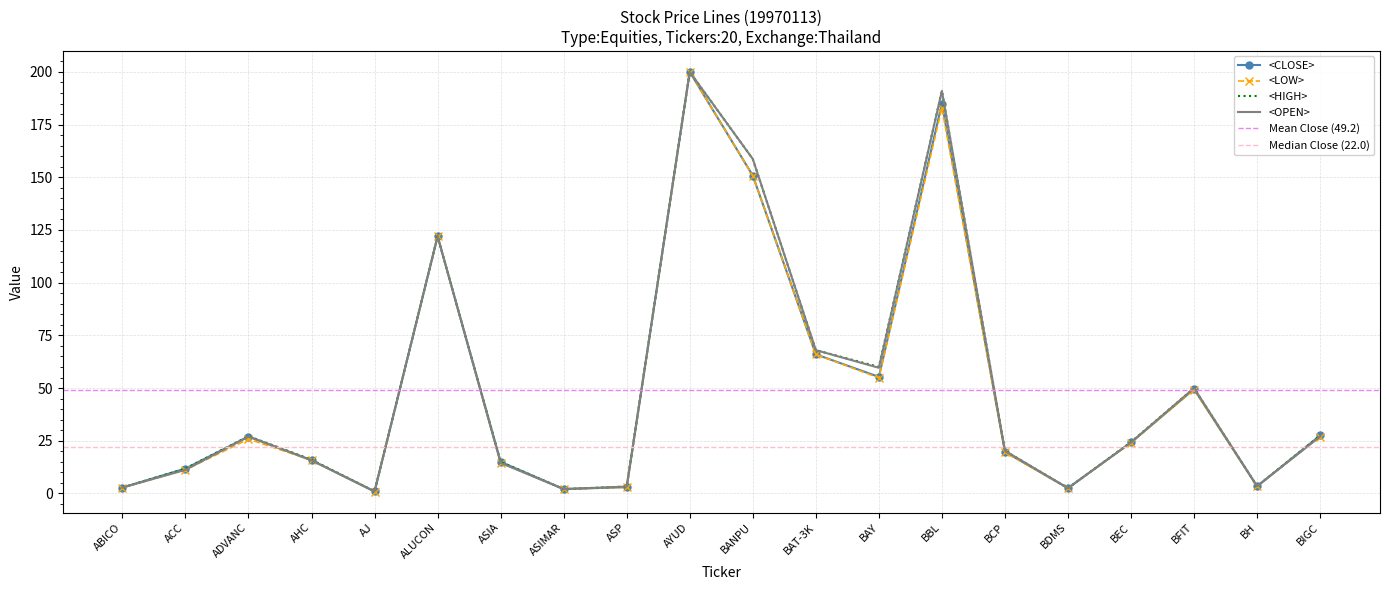

Reading left to right, transcribe all the data shown in this chart.

<LOW>: ABICO=2.7	ACC=11.2	ADVANC=25.8	AHC=15.8	AJ=0.9	ALUCON=122.0	ASIA=14.5	ASIMAR=2.1	ASP=2.9	AYUD=200.0	BANPU=150.8	BAT-3K=66.0	BAY=54.9	BBL=183.0	BCP=19.5	BDMS=2.5	BEC=24.0	BFIT=49.2	BH=3.4	BIGC=27.0
<CLOSE>: ABICO=2.8	ACC=11.8	ADVANC=27.0	AHC=15.8	AJ=1.0	ALUCON=122.0	ASIA=15.0	ASIMAR=2.1	ASP=3.0	AYUD=200.0	BANPU=150.8	BAT-3K=66.0	BAY=55.3	BBL=185.0	BCP=19.8	BDMS=2.5	BEC=24.2	BFIT=49.5	BH=3.4	BIGC=27.5
<OPEN>: ABICO=2.8	ACC=11.2	ADVANC=27.0	AHC=15.8	AJ=0.9	ALUCON=122.0	ASIA=14.5	ASIMAR=2.1	ASP=3.3	AYUD=200.0	BANPU=158.7	BAT-3K=68.0	BAY=59.6	BBL=191.0	BCP=20.2	BDMS=2.5	BEC=24.2	BFIT=50.0	BH=3.5	BIGC=27.0
<HIGH>: ABICO=2.8	ACC=11.8	ADVANC=27.2	AHC=16.0	AJ=1.0	ALUCON=122.0	ASIA=15.0	ASIMAR=2.1	ASP=3.3	AYUD=200.0	BANPU=158.7	BAT-3K=68.0	BAY=60.0	BBL=191.0	BCP=20.2	BDMS=2.5	BEC=24.4	BFIT=50.0	BH=3.5	BIGC=27.5